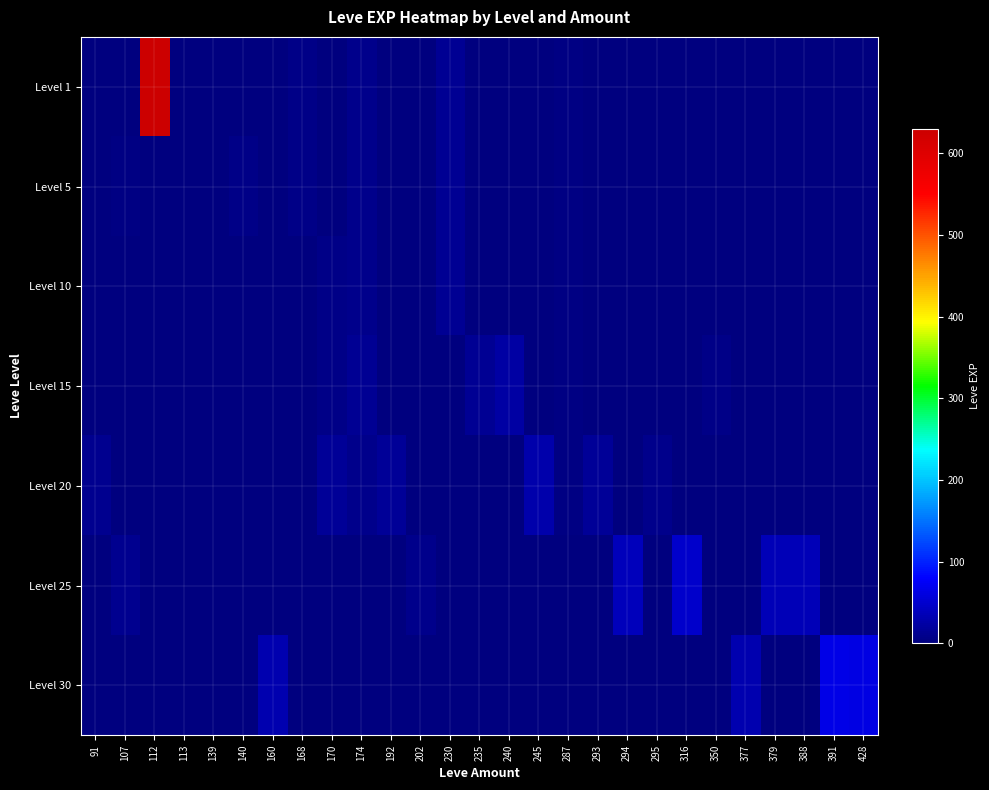

At which category is the sum across all series the highest?

112